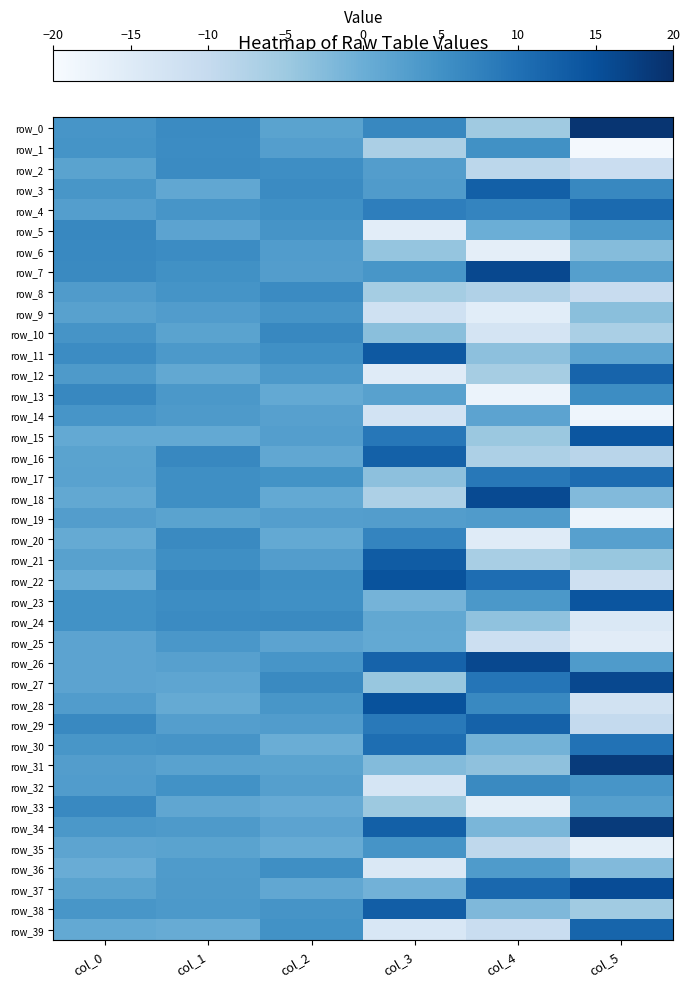

What is the highest value of the row_5 series?

6.5